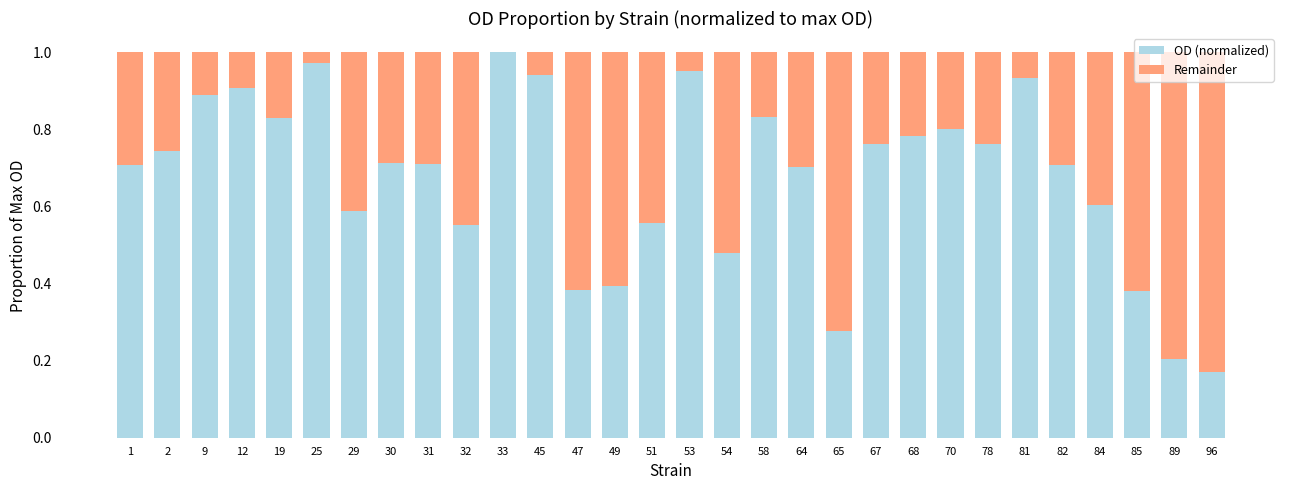

What is the sum of the OD (normalized) values at 53 and 31?

1.7